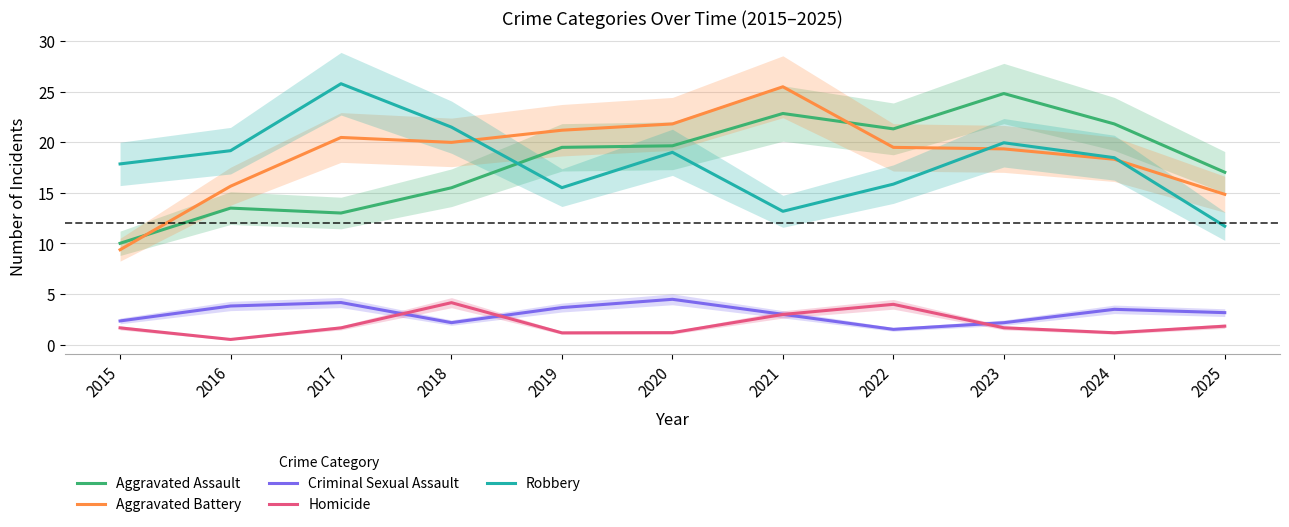

Does the chart have visible grid lines?

Yes